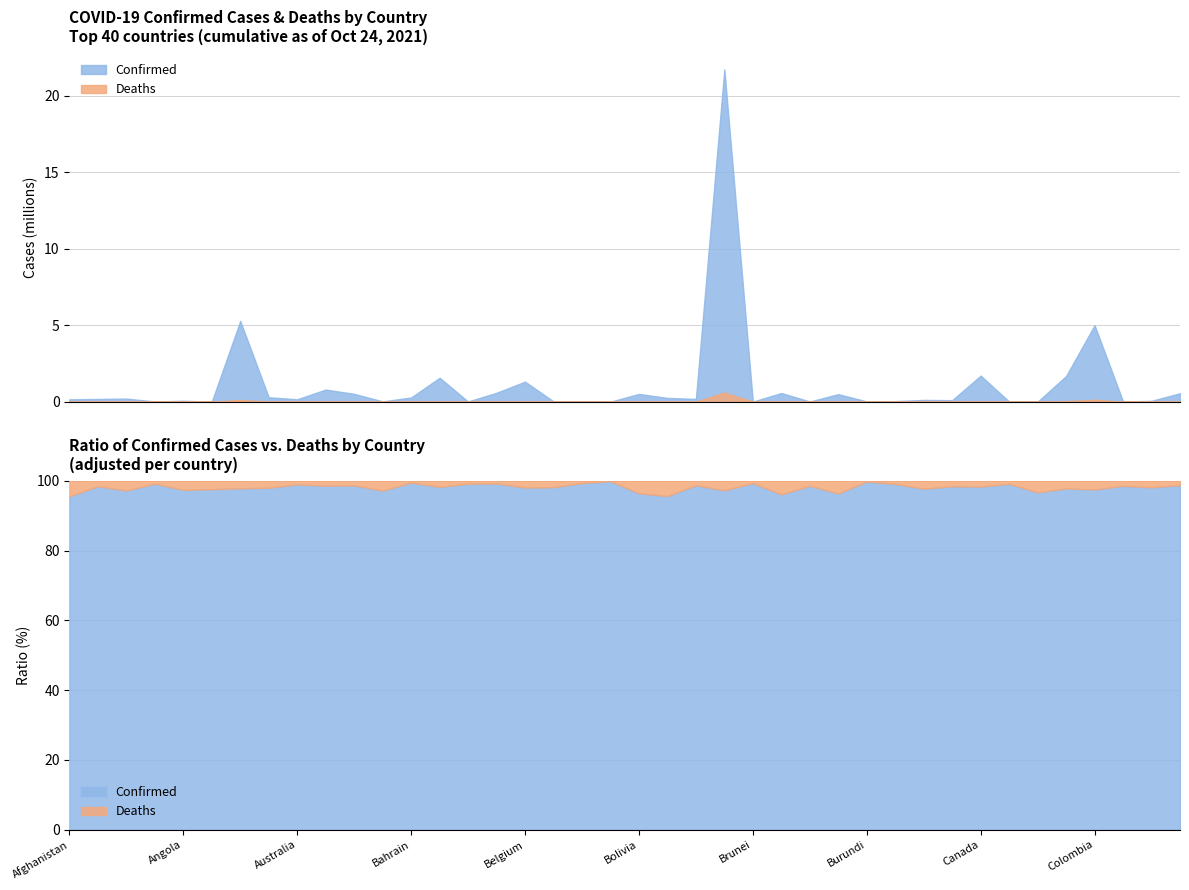

True or false: Deaths has more than 2 interior local peaks.

True